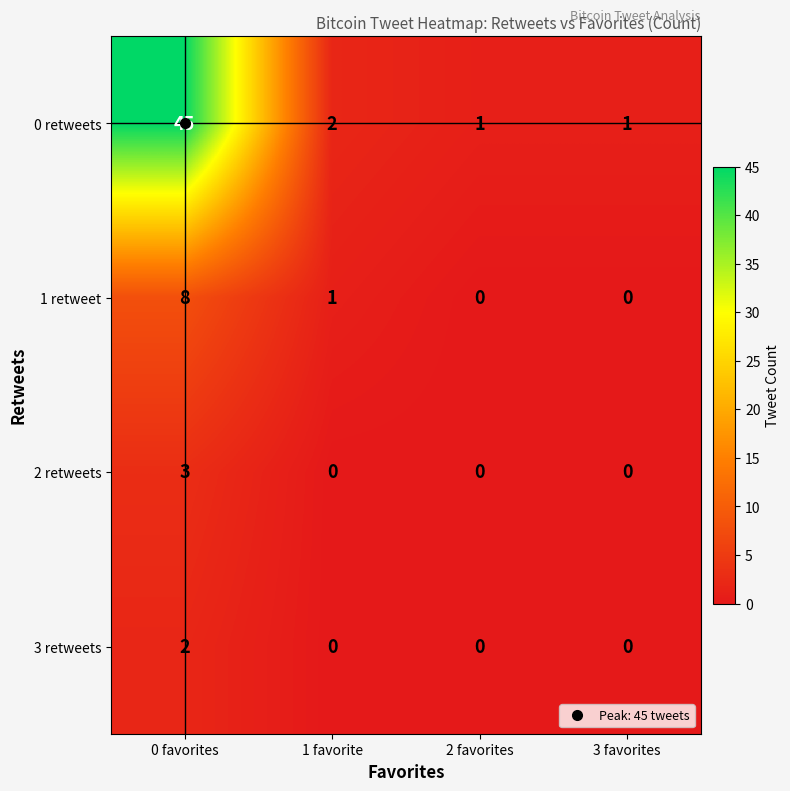

What is the difference between the highest and lowest values at 1 favorite?

2